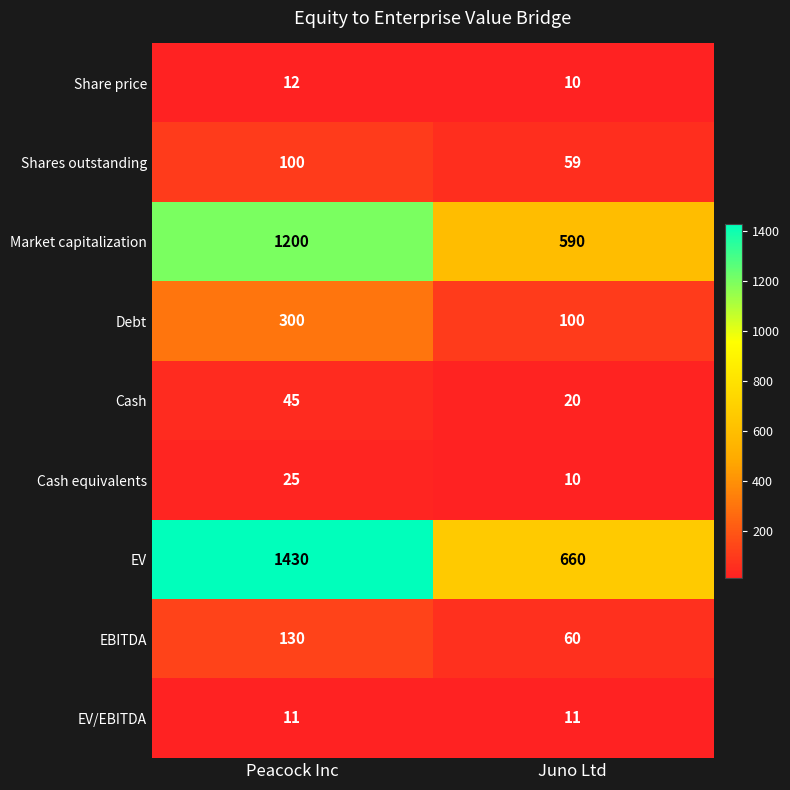

What is the difference between the maximum and minimum values in the Debt series?

200